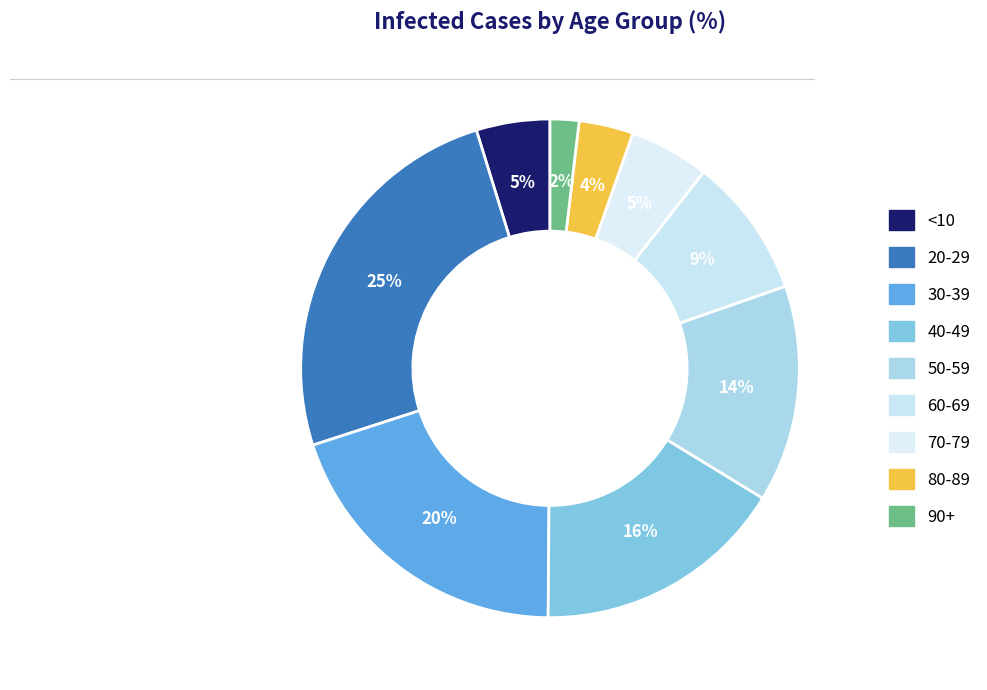

How many segments does this pie chart have?

9